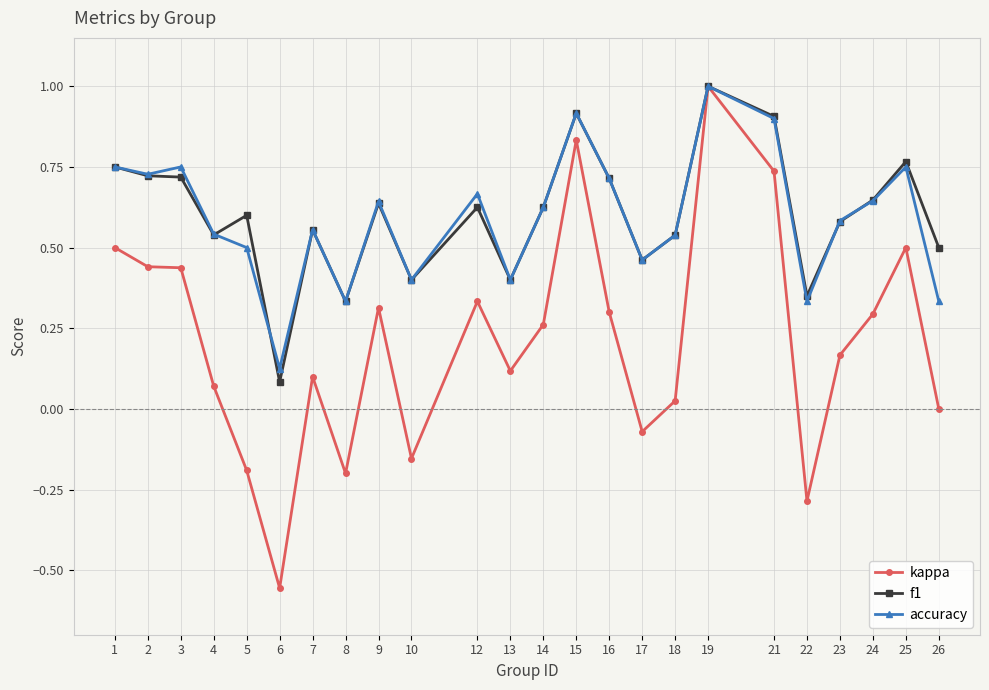

How many interior local peaks does the accuracy series have?

7